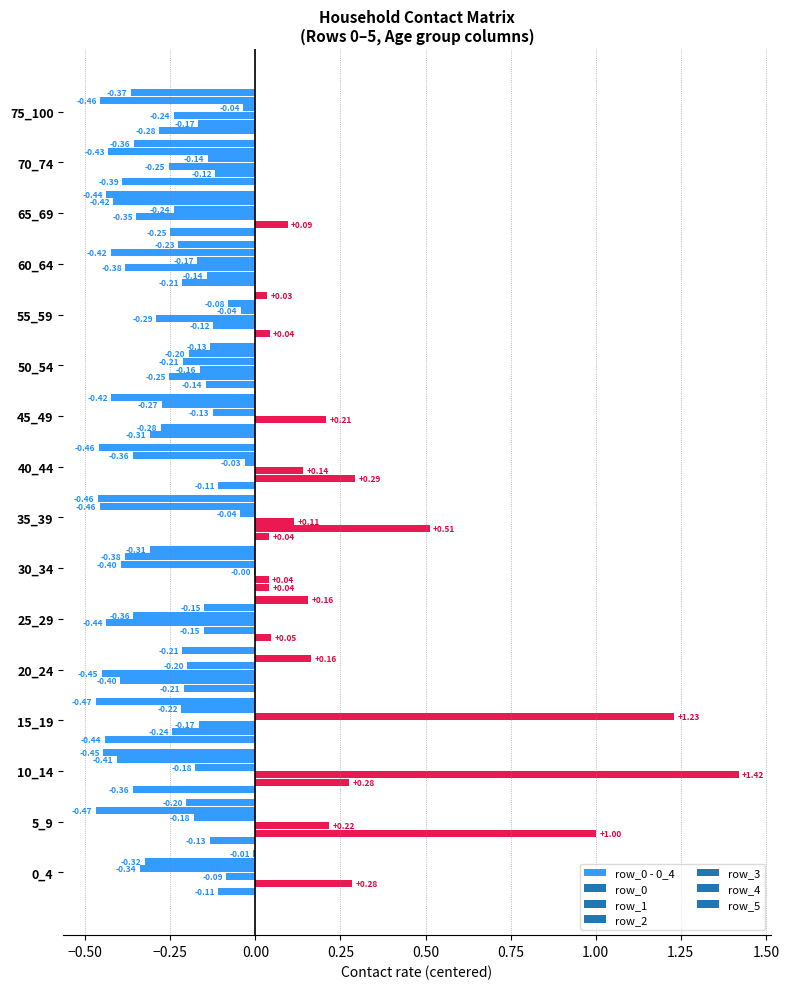

Does the chart contain any negative values?

No